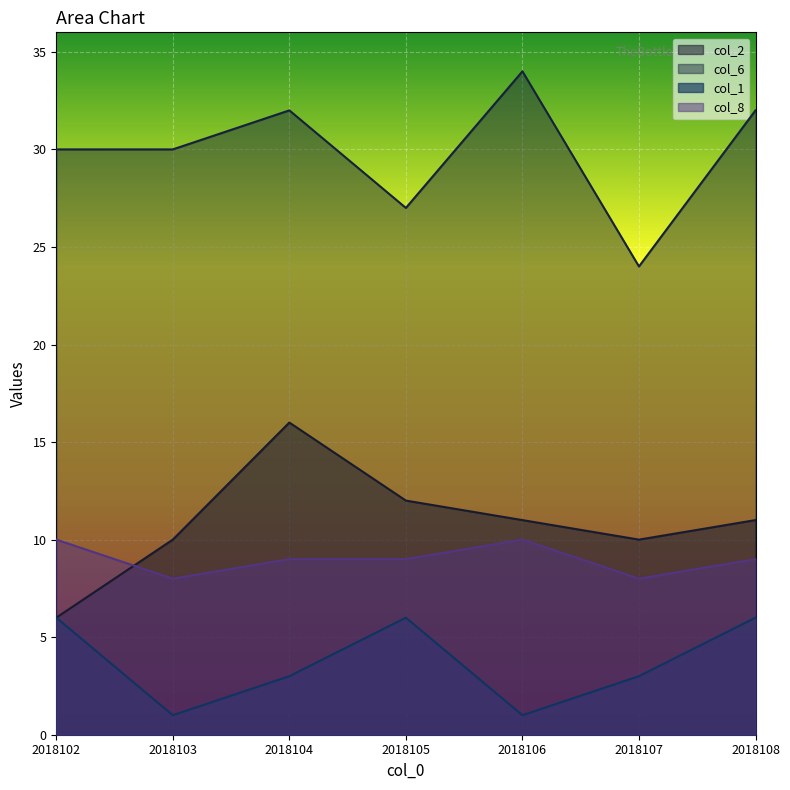

Reading right to left, list all the values displayed in this chart.

col_2: 11	10	11	12	16	10	6
col_6: 32	24	34	27	32	30	30
col_1: 6	3	1	6	3	1	6
col_8: 9	8	10	9	9	8	10